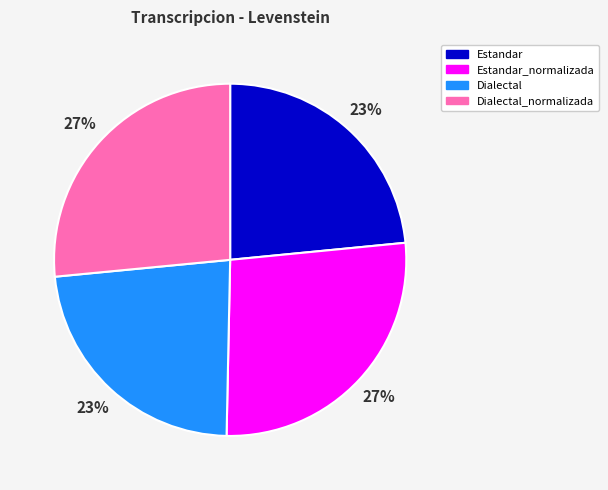

Is Estandar_normalizada the majority of the pie?

No